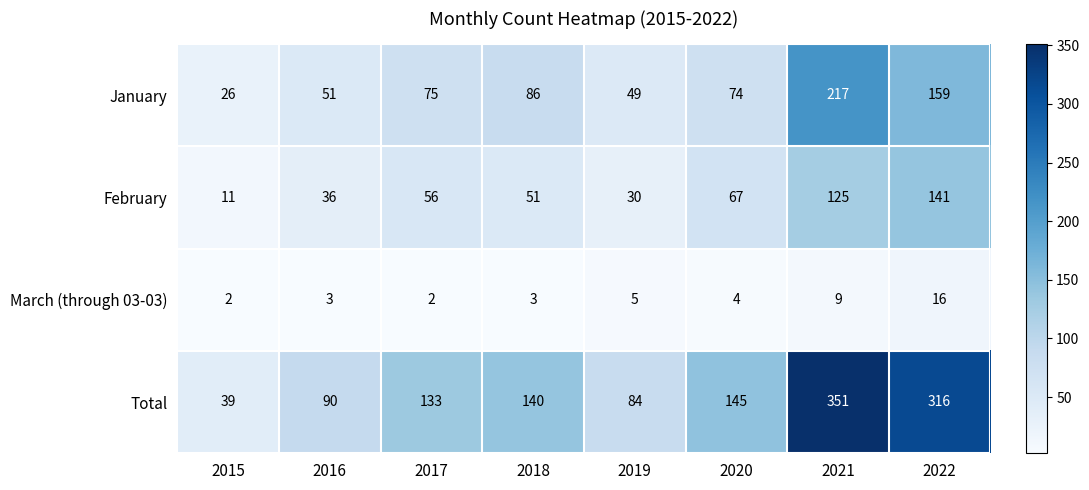

The value of February at 2017 is 56. True or false?

True